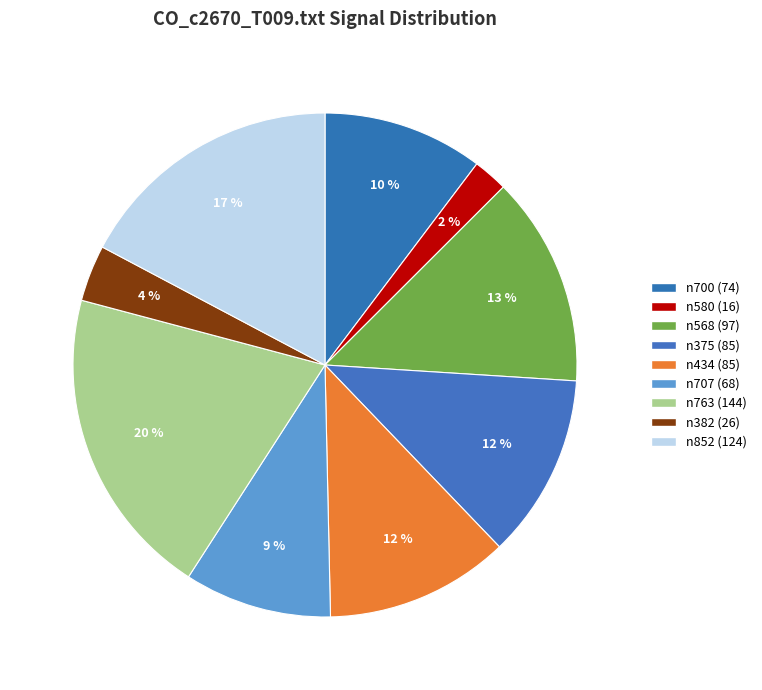

To the nearest percent, what percentage of the pie is n707?

9%